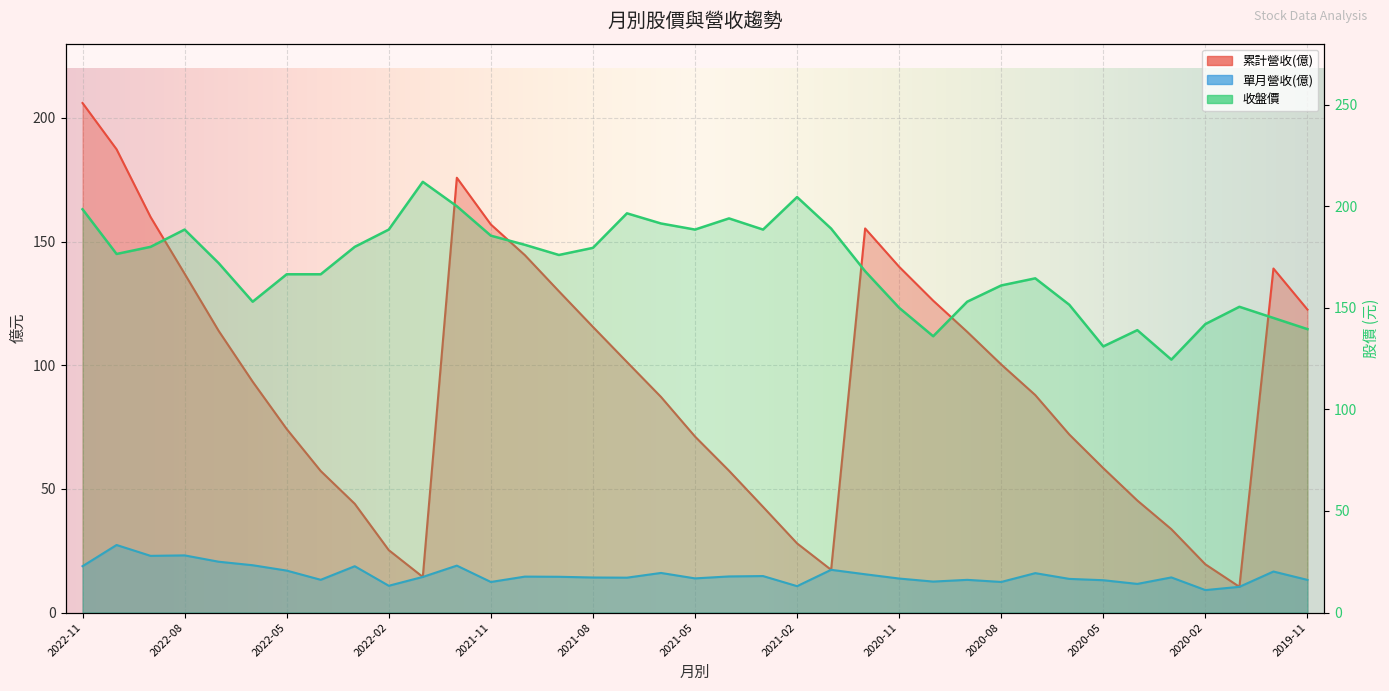

How many data points does each series have?

37